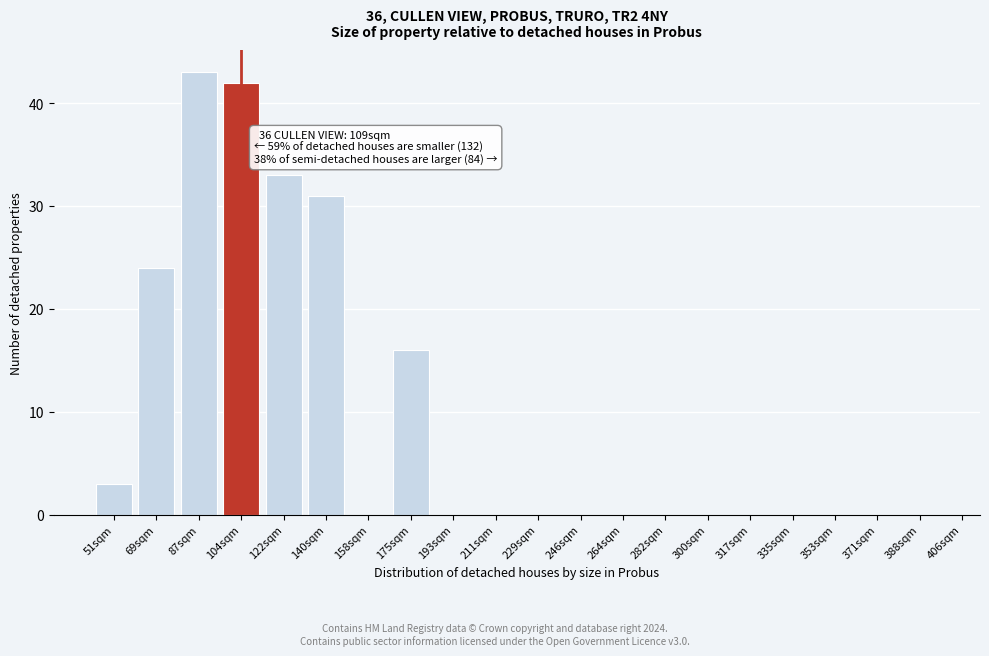

Reading left to right, list all the values displayed in this chart.

51sqm=3	69sqm=24	87sqm=43	104sqm=42	122sqm=33	140sqm=31	158sqm=0	175sqm=16	193sqm=0	211sqm=0	229sqm=0	246sqm=0	264sqm=0	282sqm=0	300sqm=0	317sqm=0	335sqm=0	353sqm=0	371sqm=0	388sqm=0